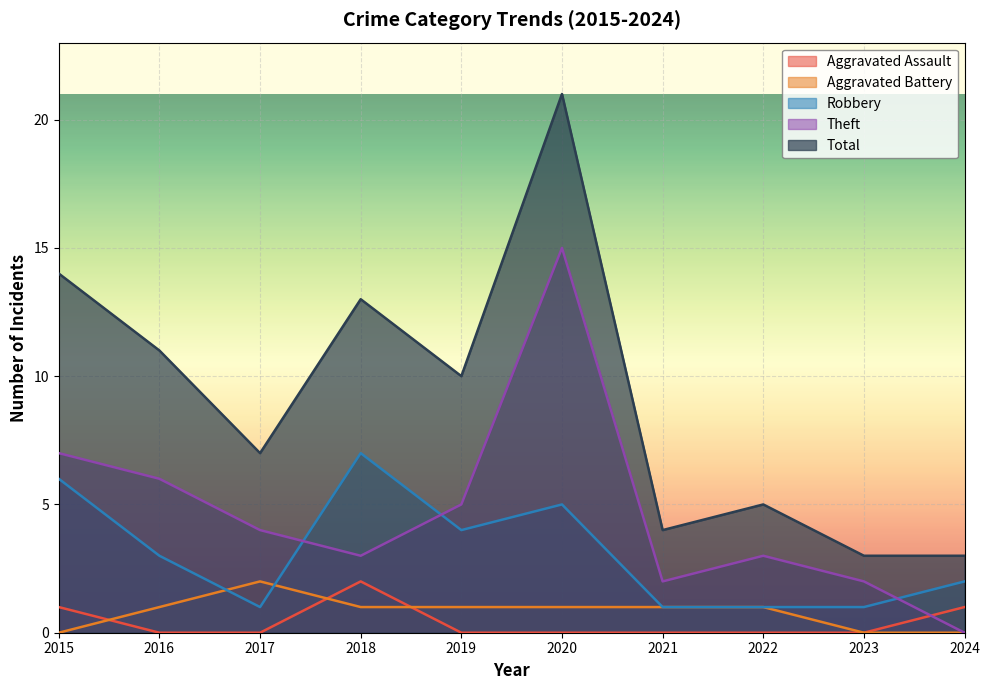

What is the total value across all series at 2016?

21